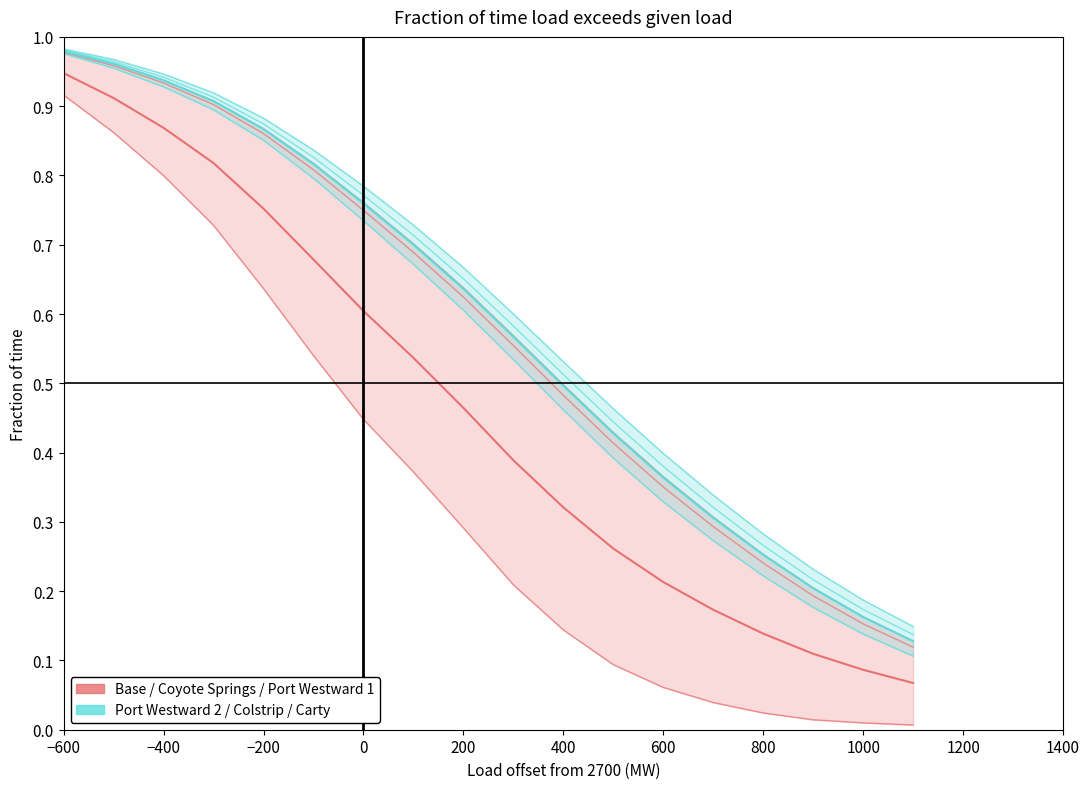

What is the difference between the Base values at 2400 and 2600?

0.2